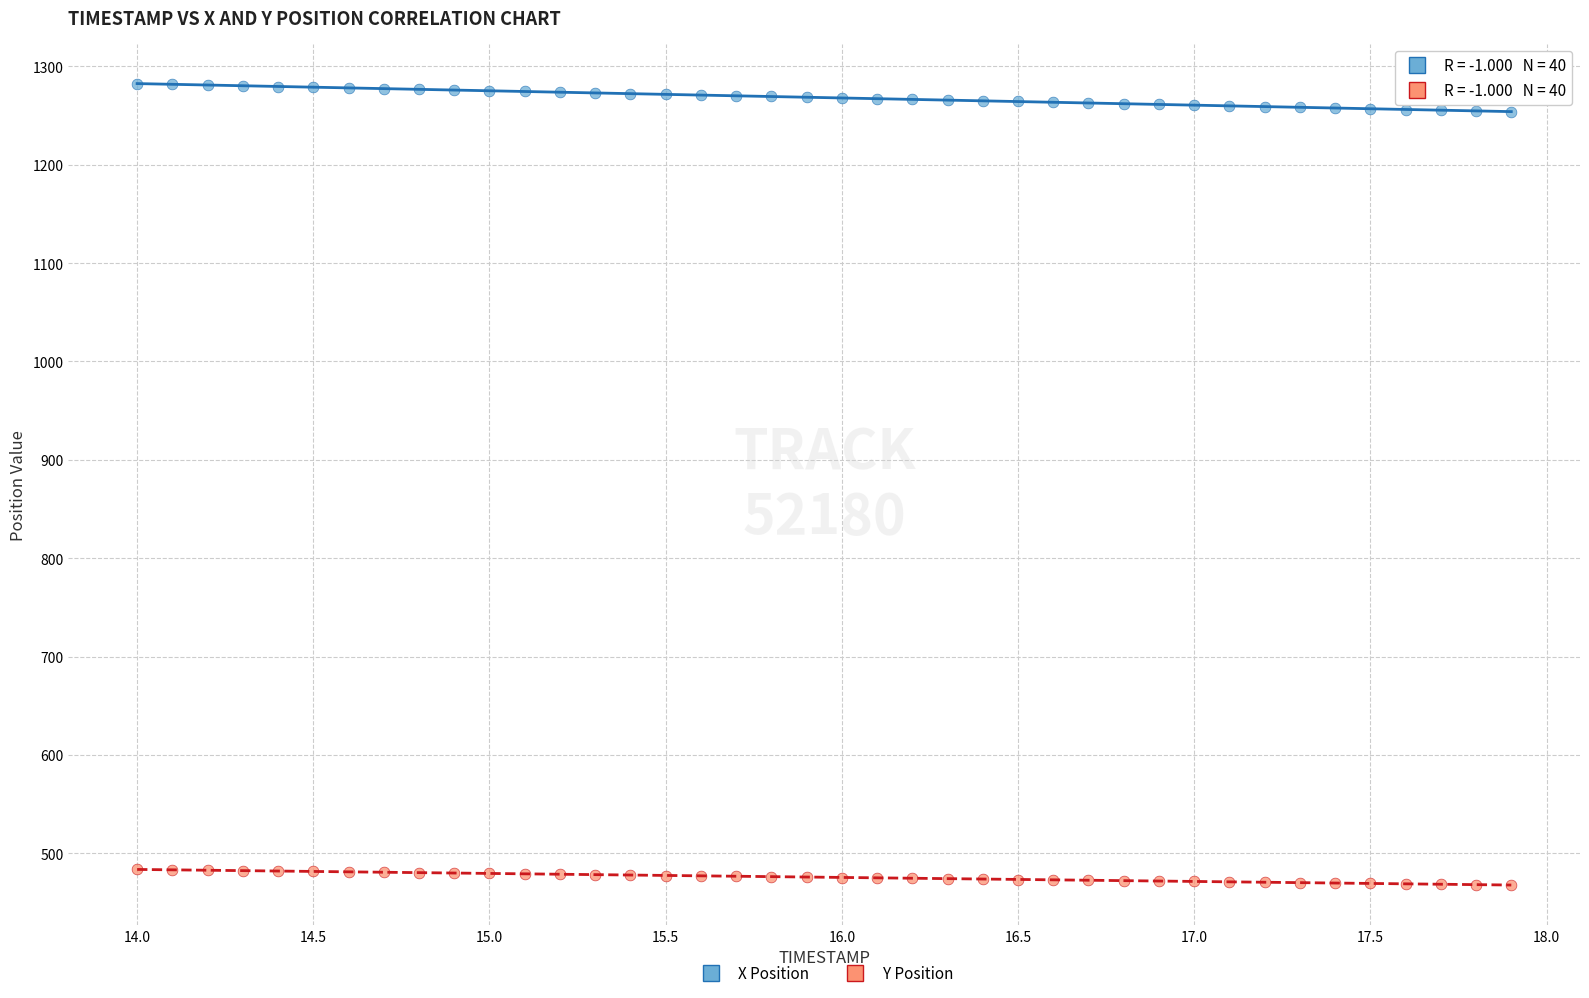

What are all the series names shown in the legend?

X Position, Y Position